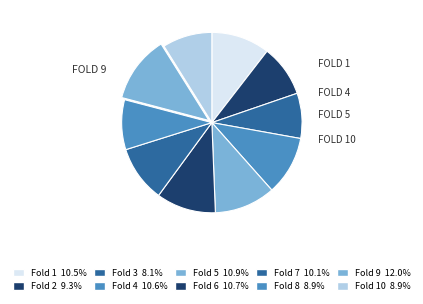

How many segments does this pie chart have?

10